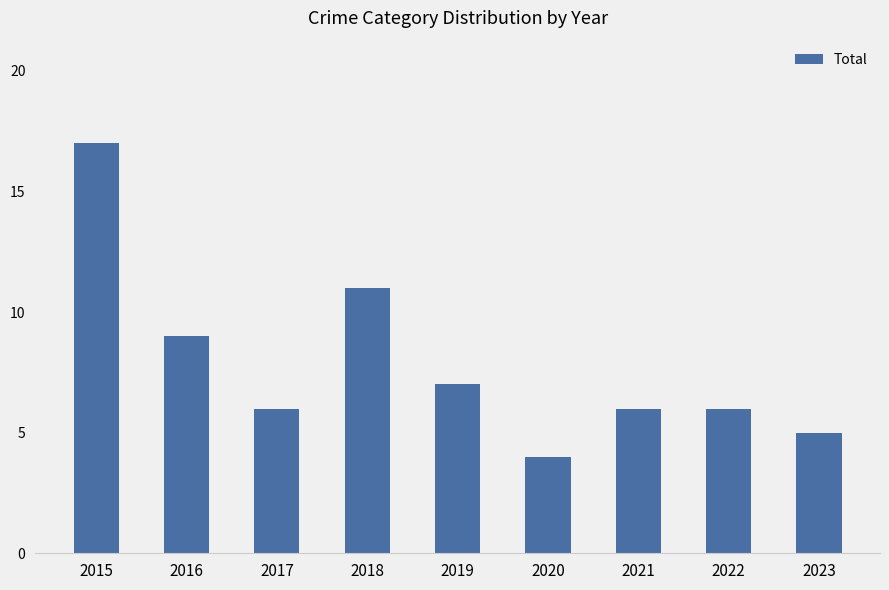

At which category does the chart reach its minimum across all series?

2020